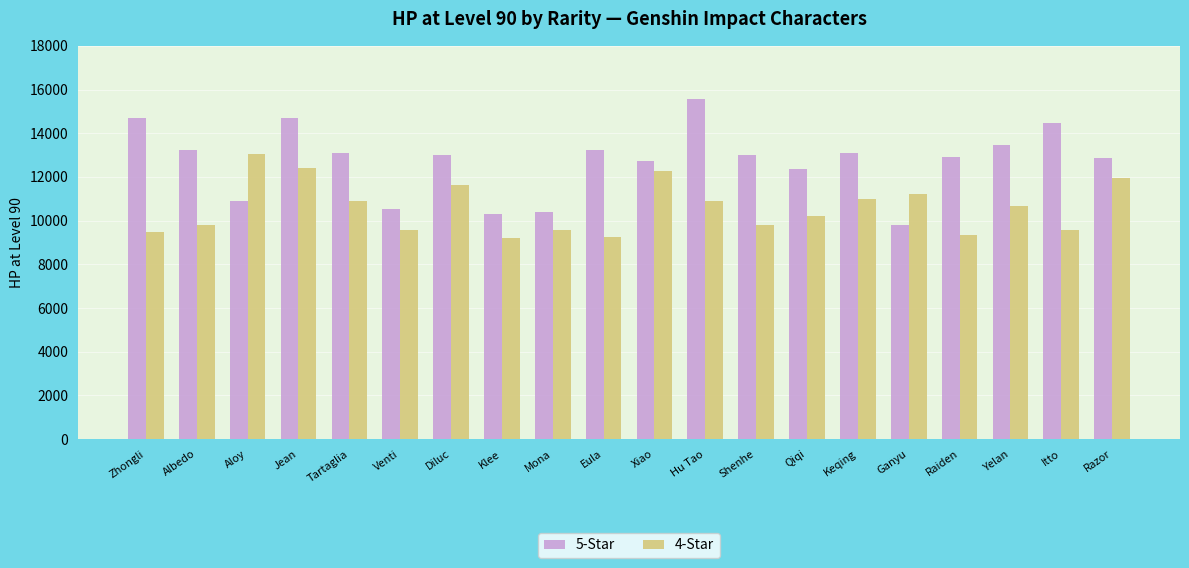

What is the highest value of the 4-Star series?

13050